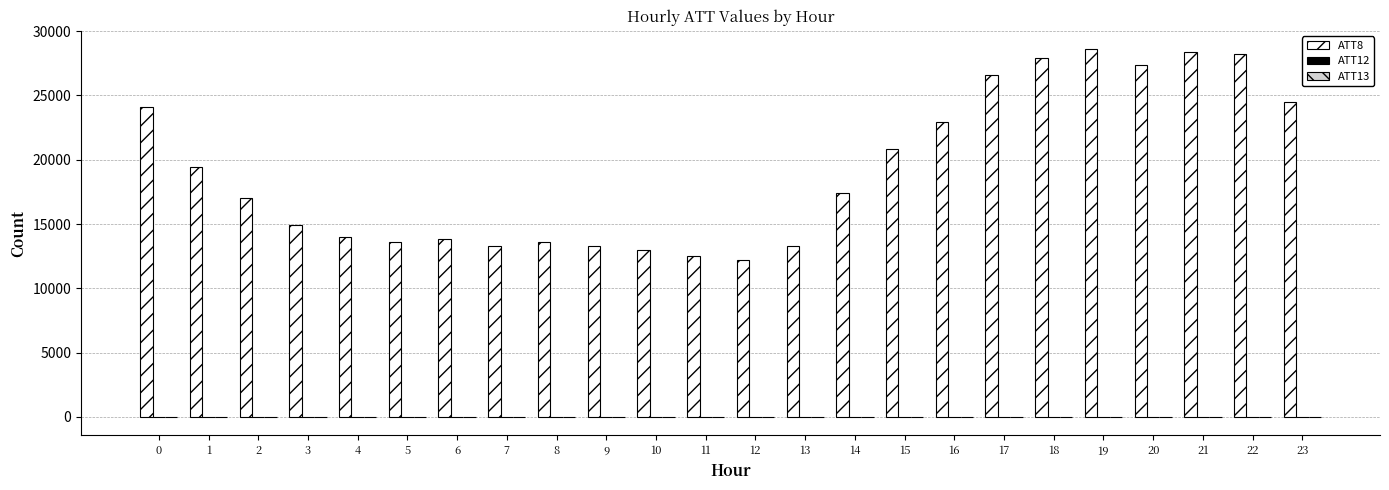

Which series has the largest total across all categories?

ATT8